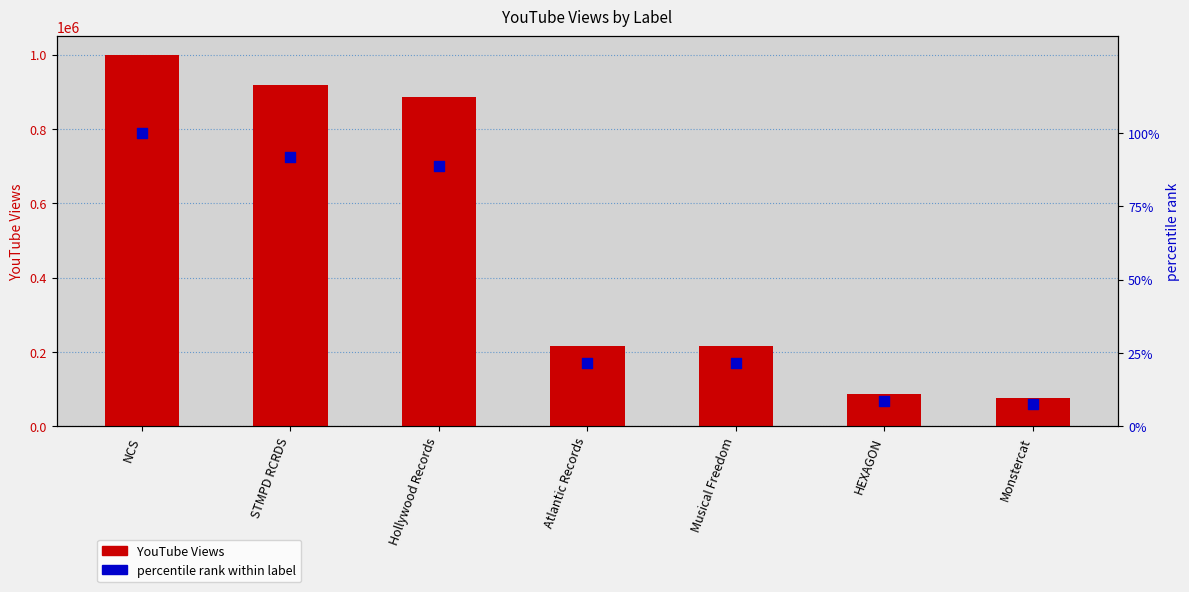

Which series has the widest spread of Y values?

YouTube Views